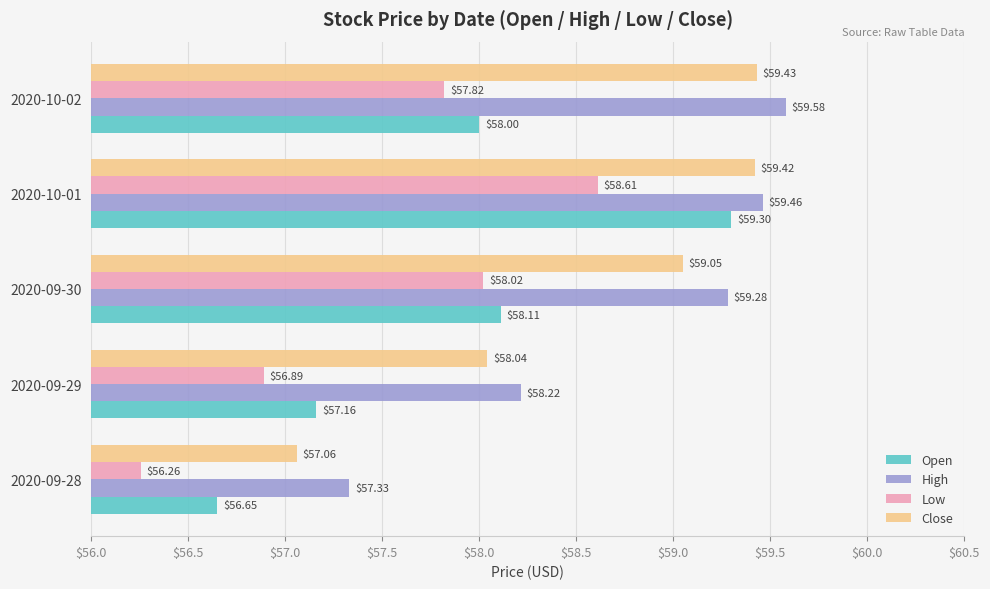

What is the average value of the Open series?

57.8